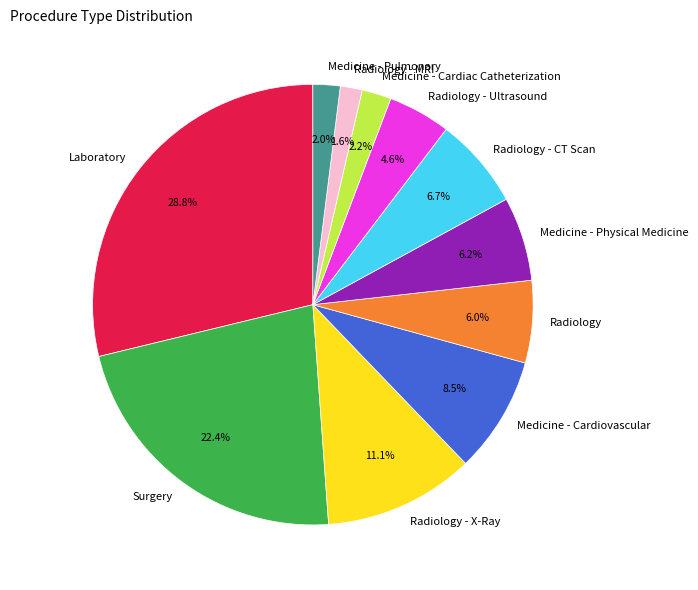

Does any single category account for the majority?

No